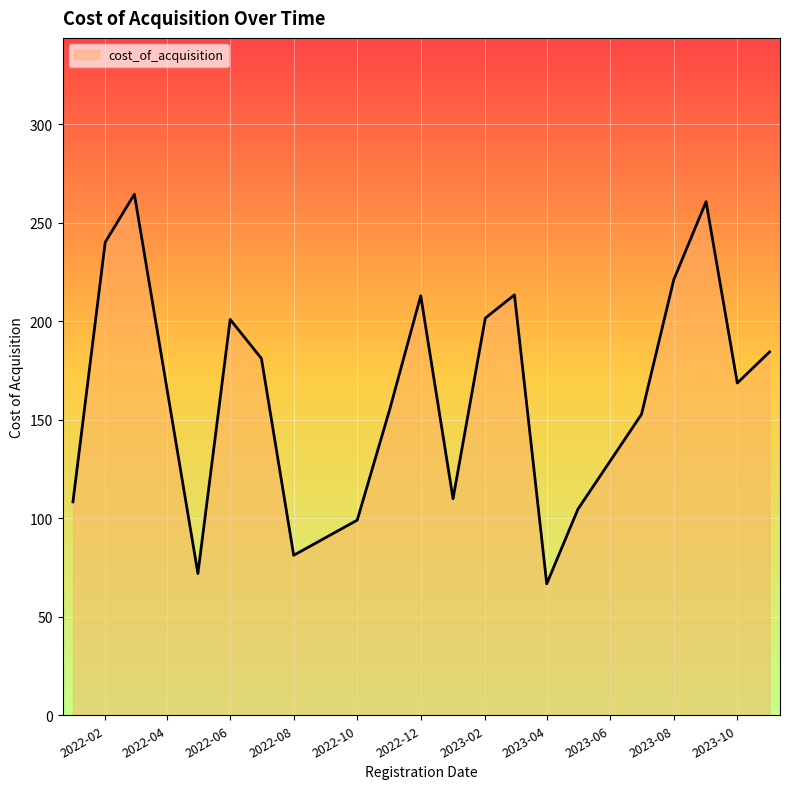

What is the maximum value shown in the chart?

264.5